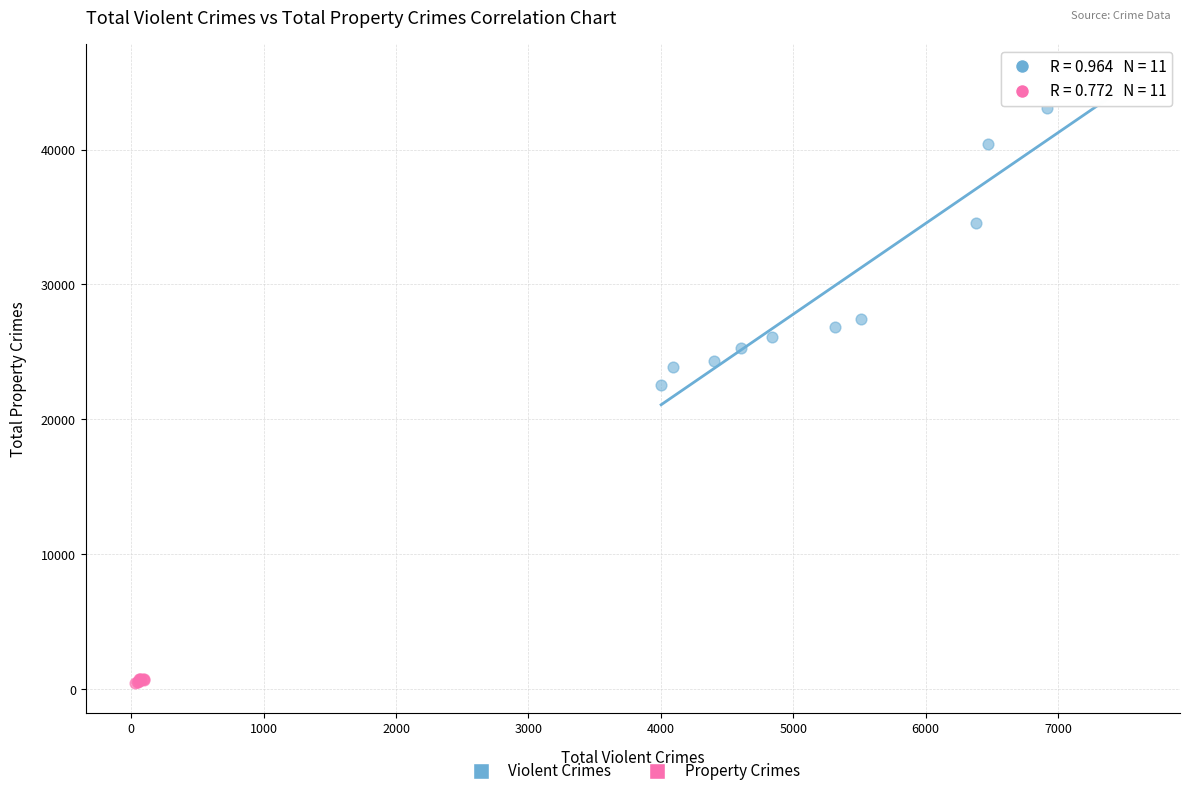

Which series reaches the minimum Y coordinate?

Property Crimes